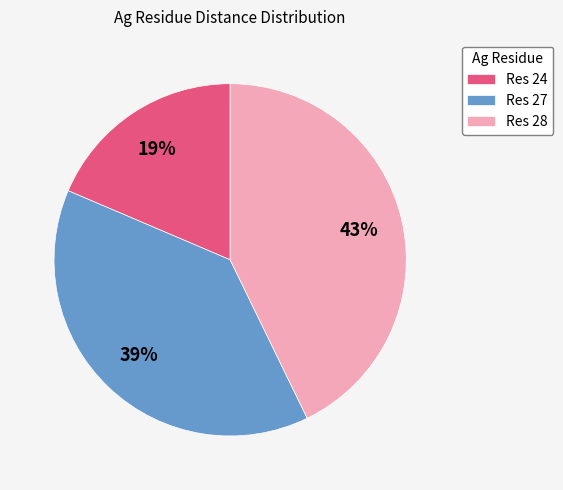

True or false: Res 27 accounts for 49% of the total.

False